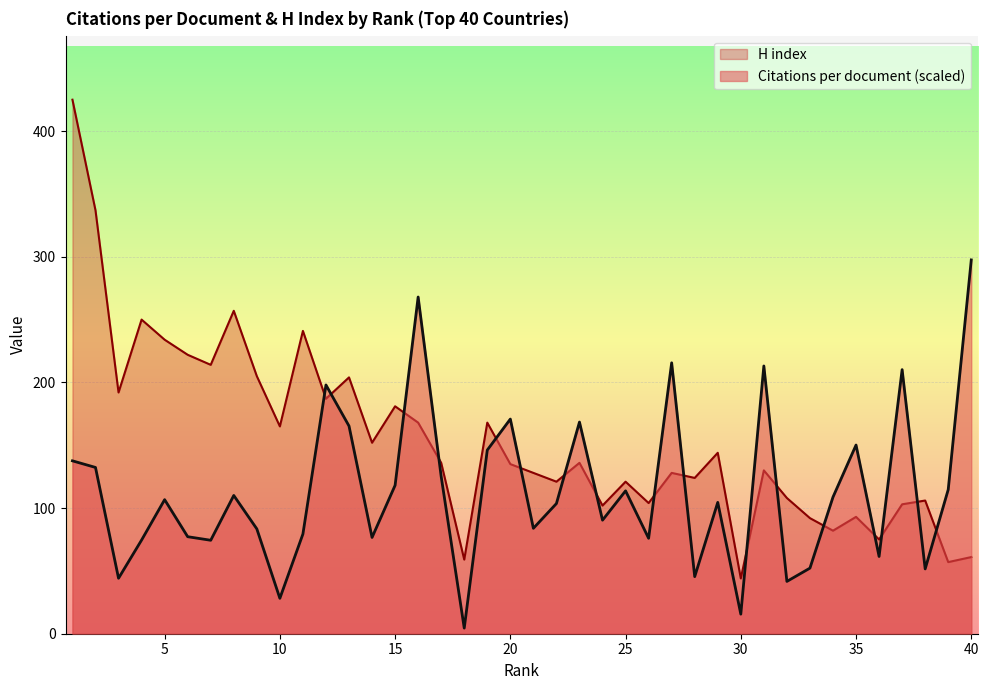

Which category has the highest value in the Citations per document series?

40